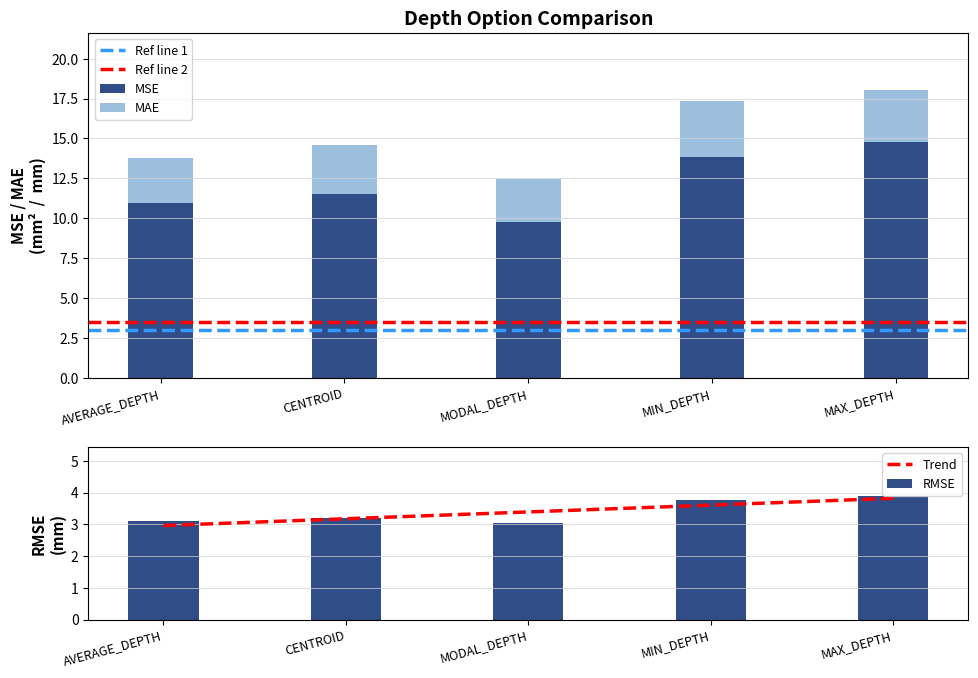

Is it true that MAE equals 2.0 at CENTROID?

False